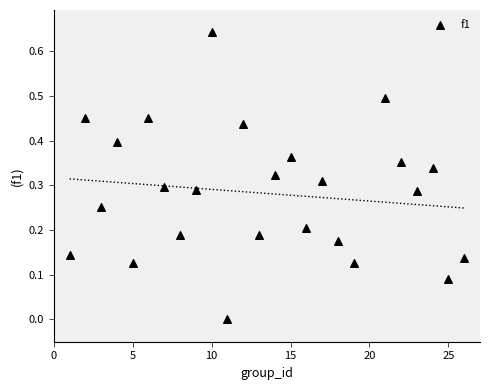

What is the range of X values (max minus min)?

25.0